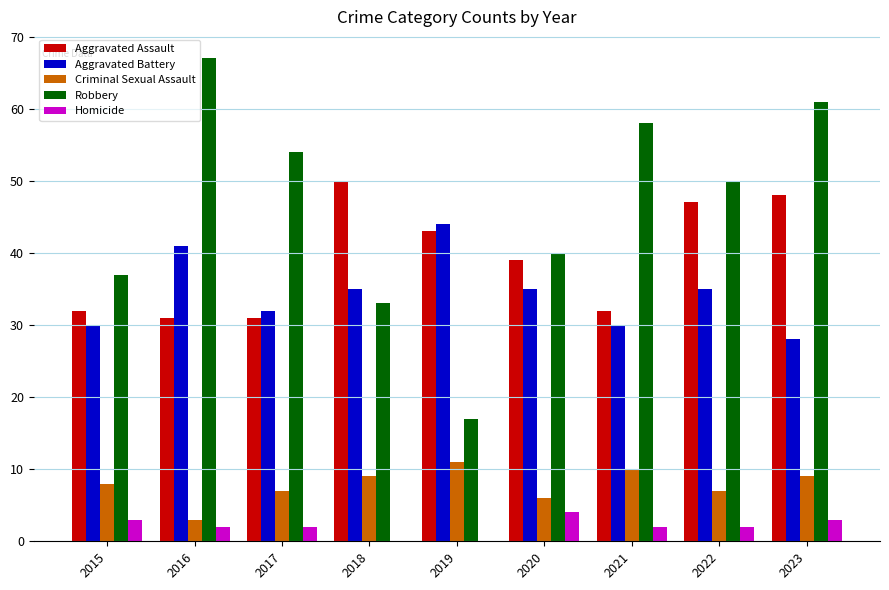

Count the number of categories in the chart.

9